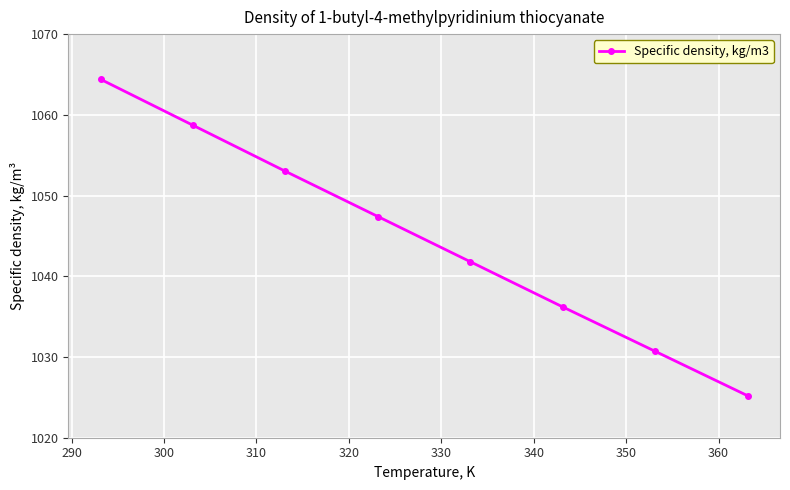

What is the value of the 2nd point from the left?

1058.7